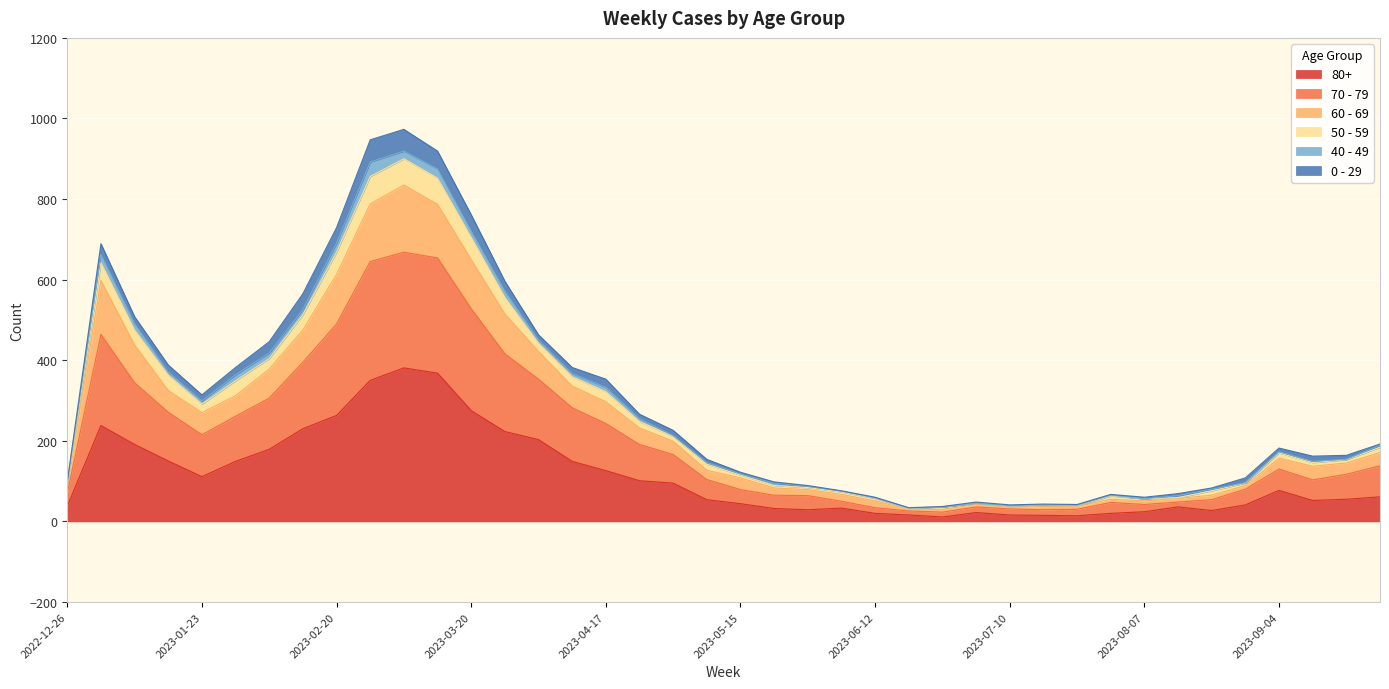

At which category is the sum across all series the highest?

2023-03-06